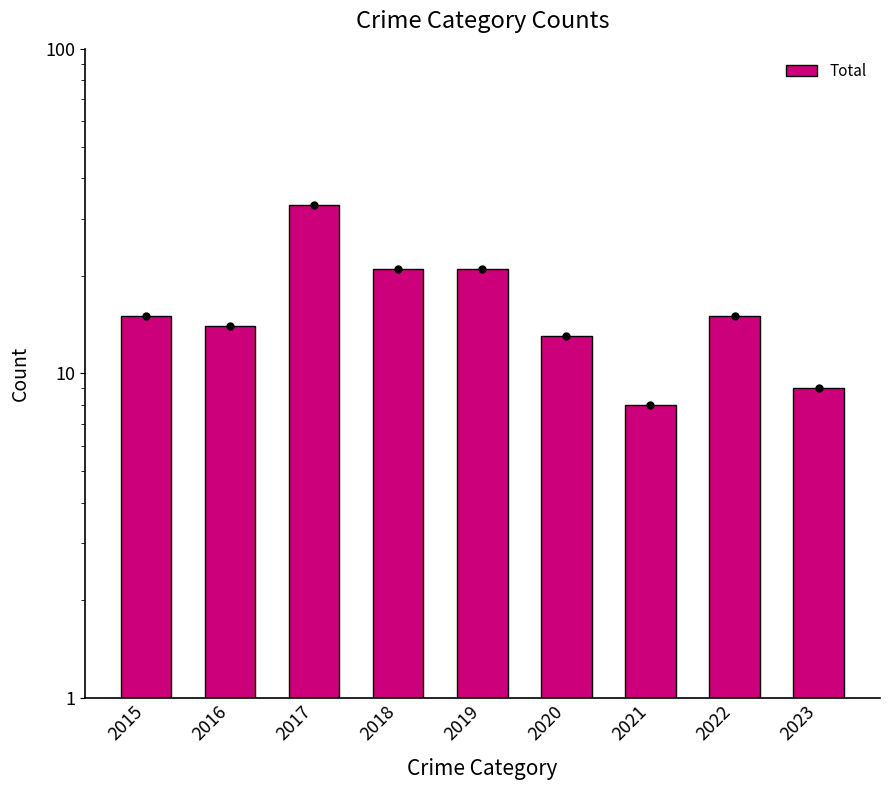

Approximately how many times larger is the value at 2021 compared to 2015?

0.5